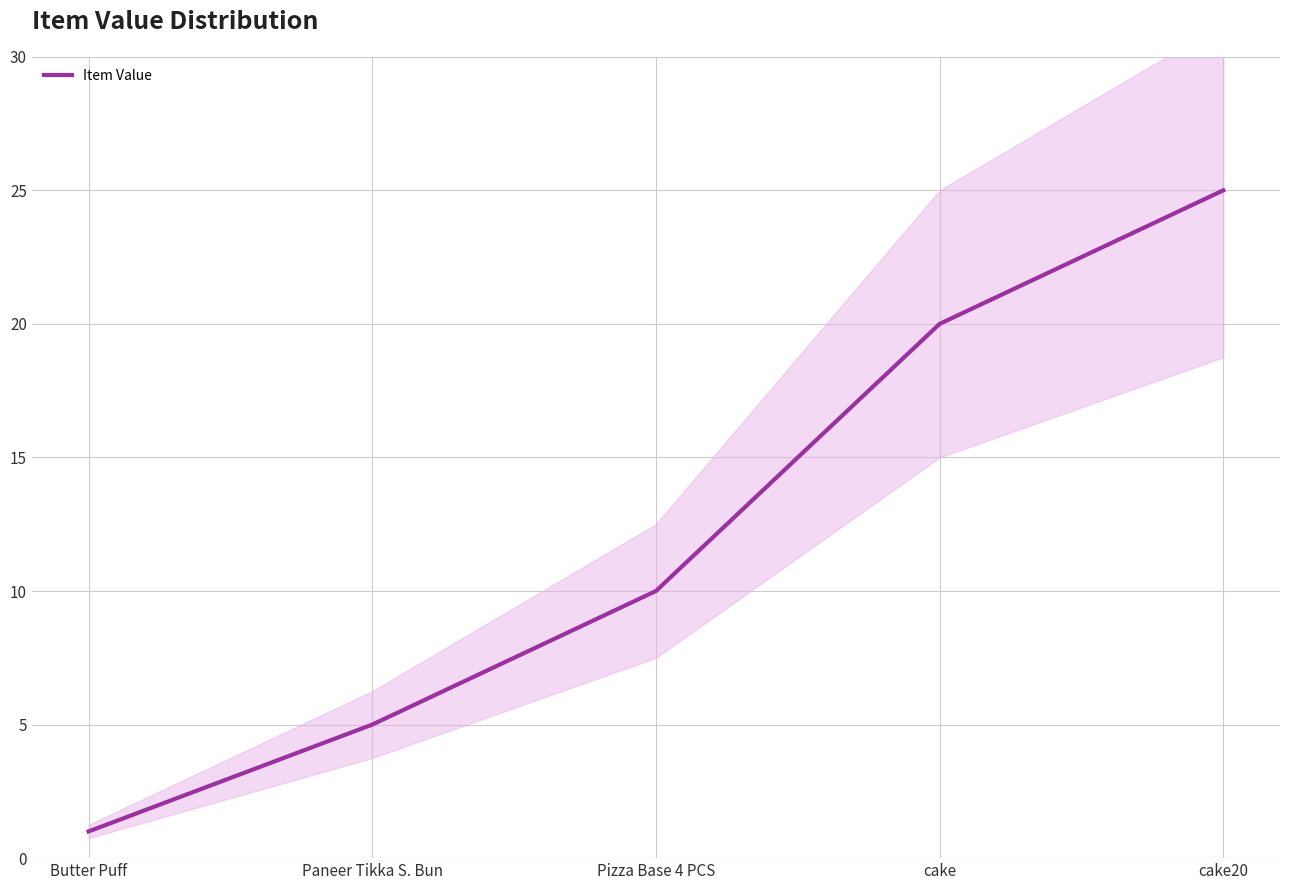

True or false: the data shows 5 at Paneer Tikka S. Bun.

True